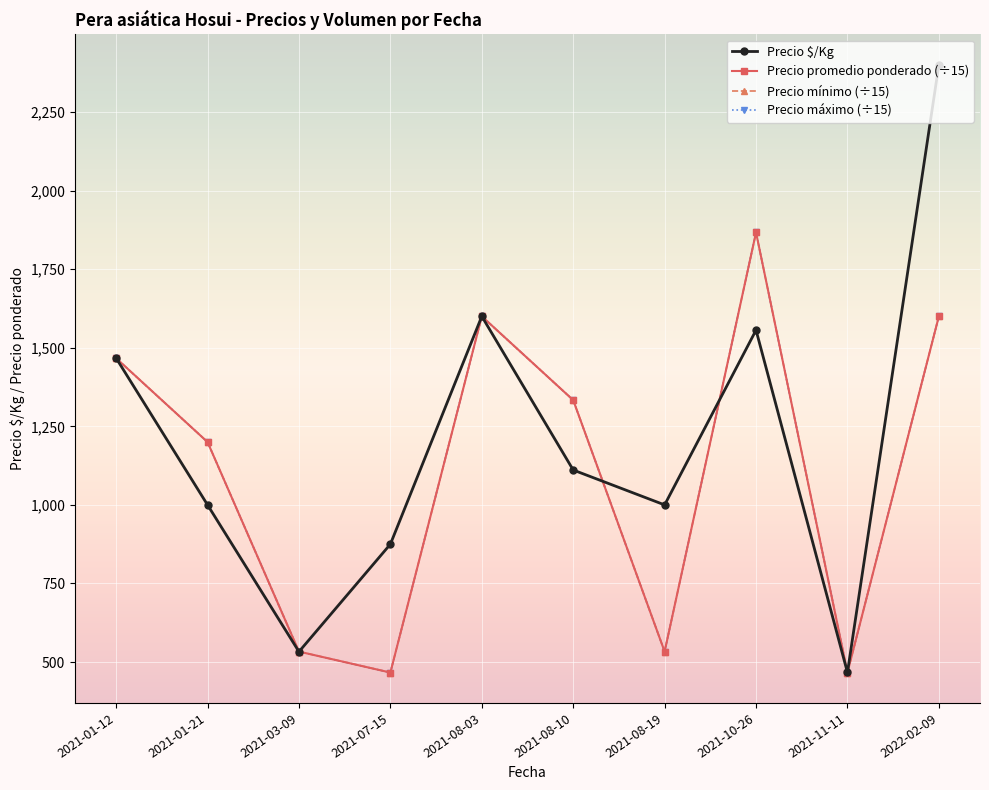

What position from the right is 2021-08-03?

6